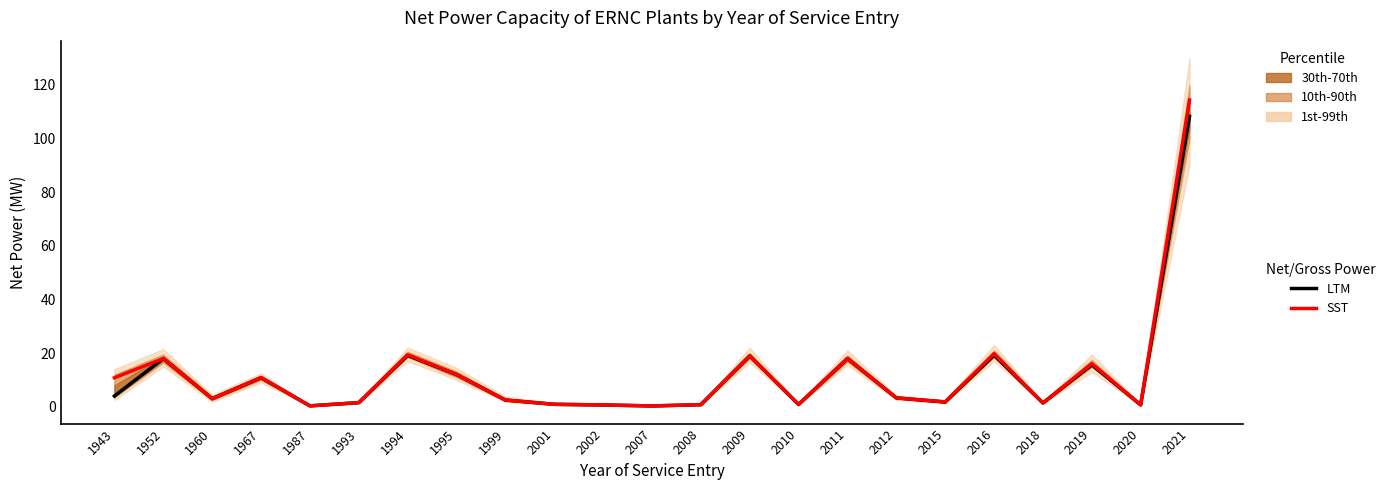

True or false: LTM has a value of 12.0 at 1995.

True